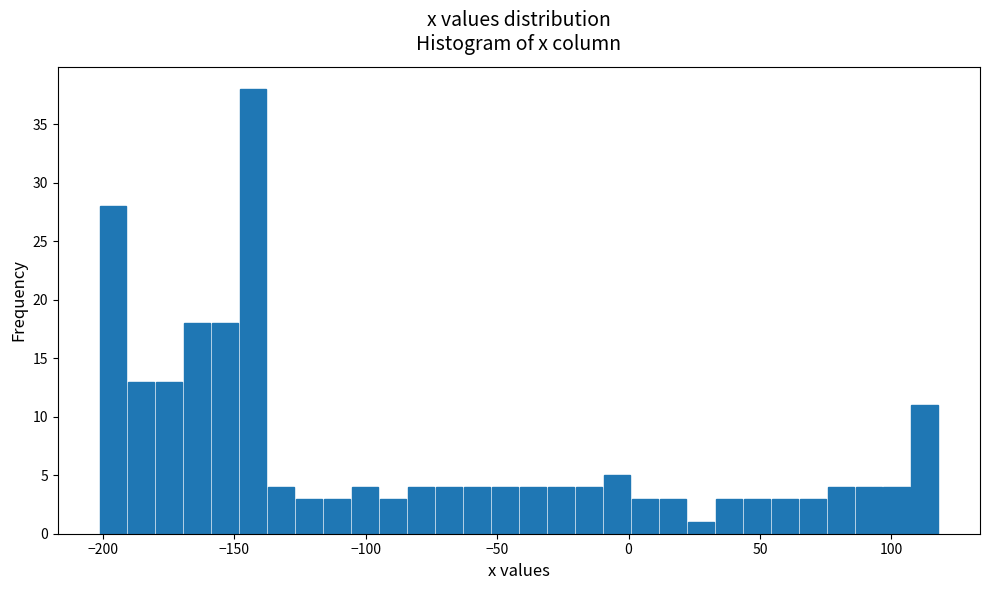

Read against the x-axis, roughly where is the centre of the tallest bar?

-145